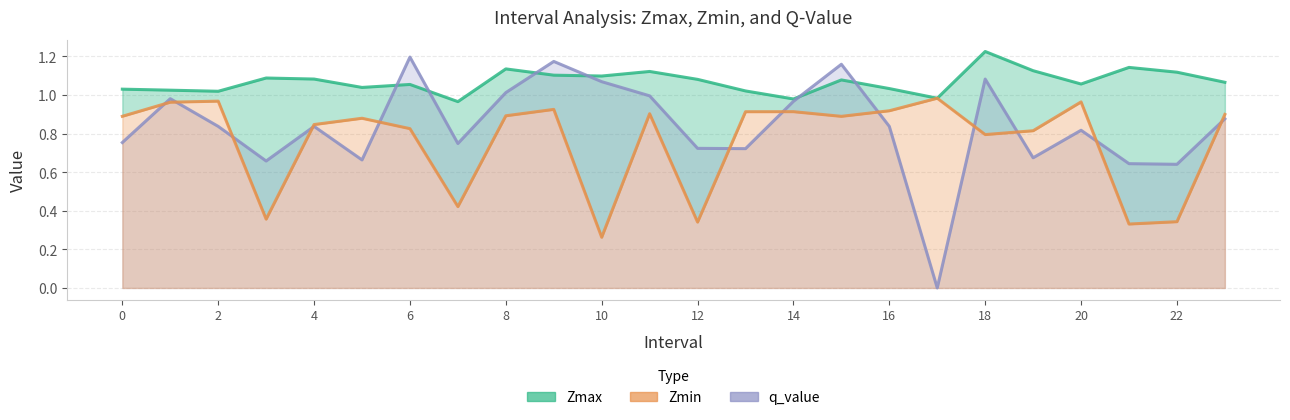

Which category has the highest value across all series?

18